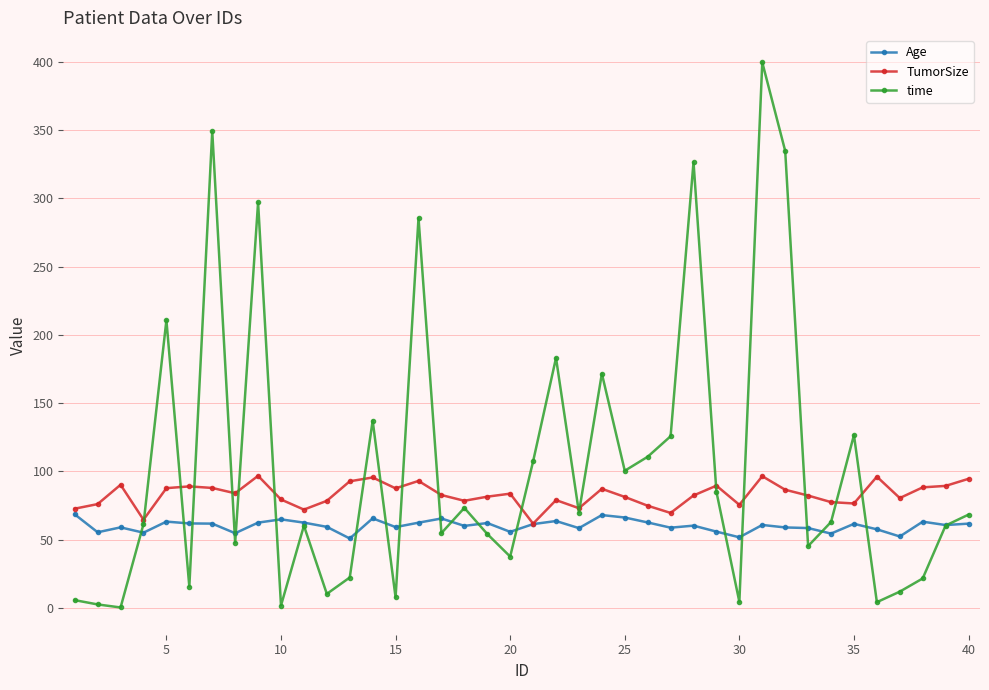

What is the value of the TumorSize point at the 35th from the left?

76.4